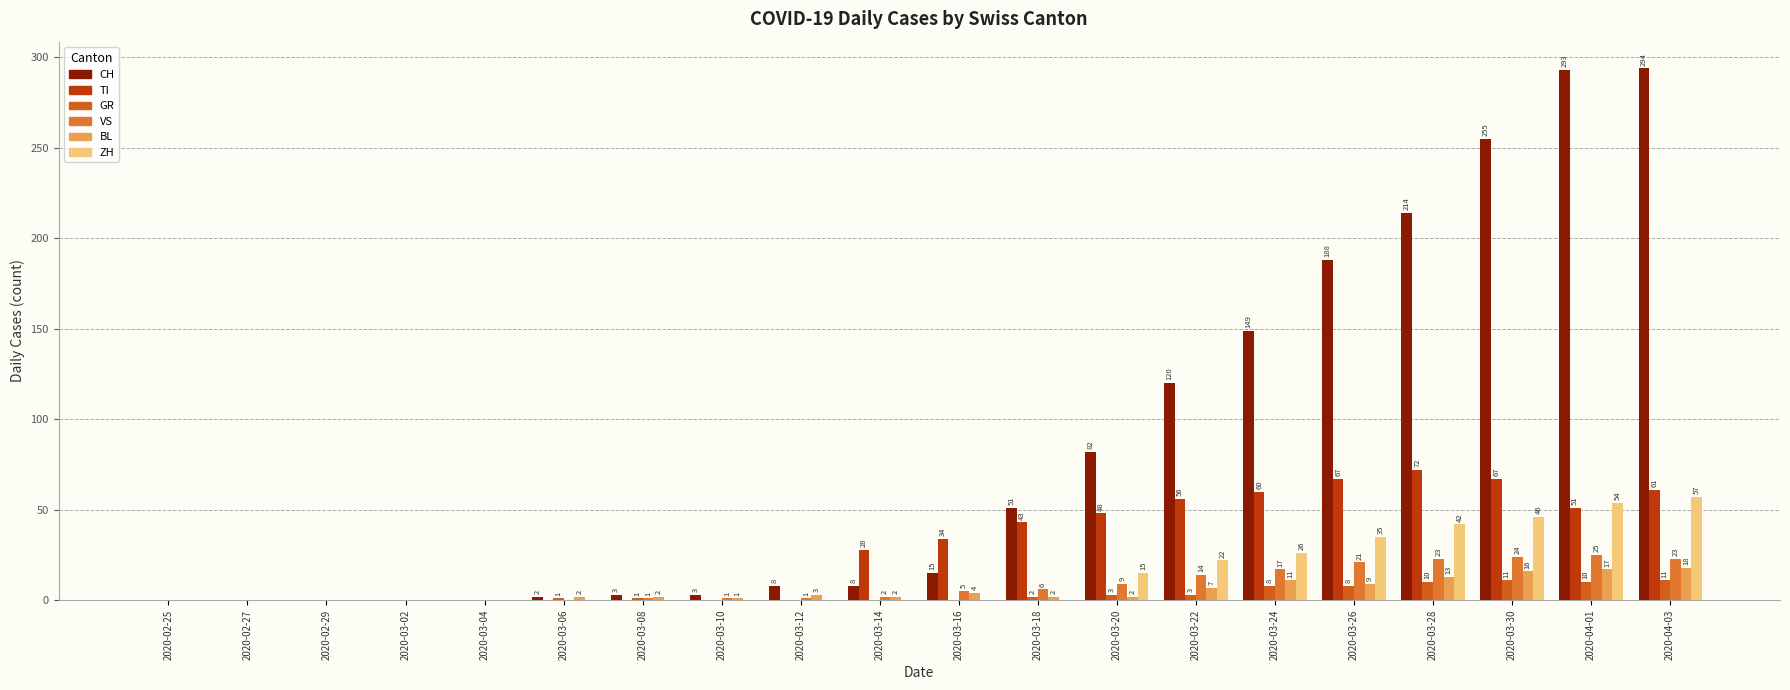

How many distinct data groups are displayed?

6